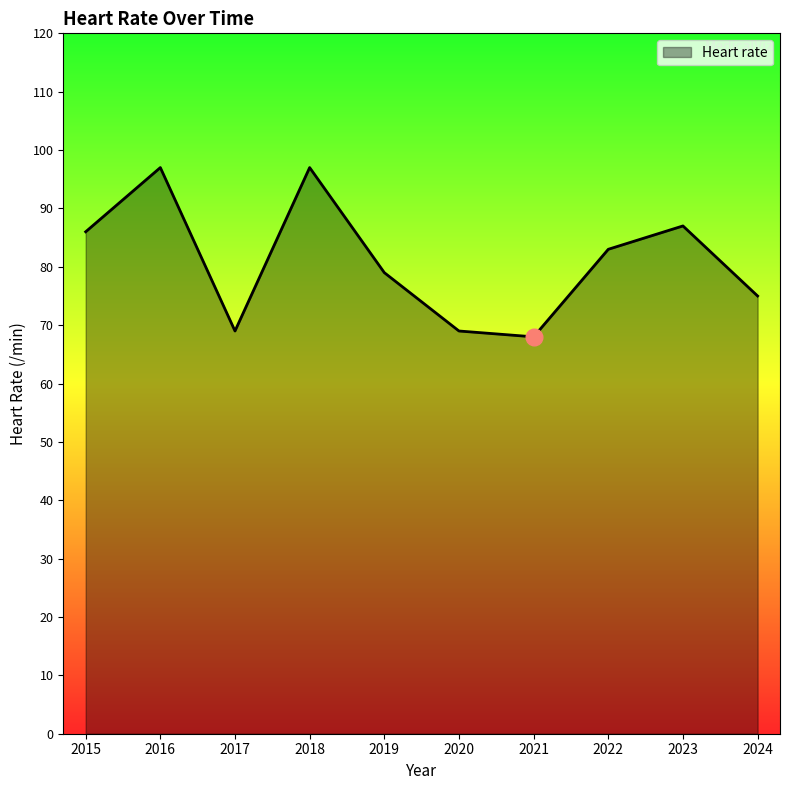

True or false: there are more than 1 points higher than both neighbors.

True